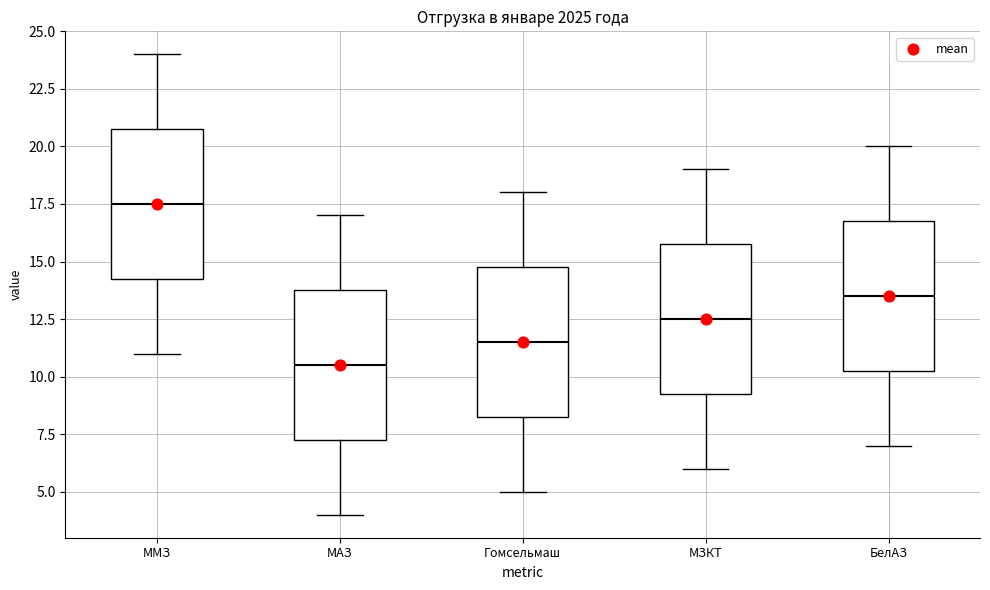

Reading left to right, transcribe this box plot: for each box, give where its median line is, the range the box spans, and where its two whiskers end, as read against the y-axis. The values are not printed on the chart, so give them approximately, as read against the axis.

ММЗ: median 17.5, box 14.5 to 21.0, whiskers 11.0 to 24.0
МАЗ: median 10.5, box 7.5 to 14.0, whiskers 4.0 to 17.0
Гомсельмаш: median 11.5, box 8.5 to 15.0, whiskers 5.0 to 18.0
МЗКТ: median 12.5, box 9.5 to 16.0, whiskers 6.0 to 19.0
БелАЗ: median 13.5, box 10.5 to 17.0, whiskers 7.0 to 20.0